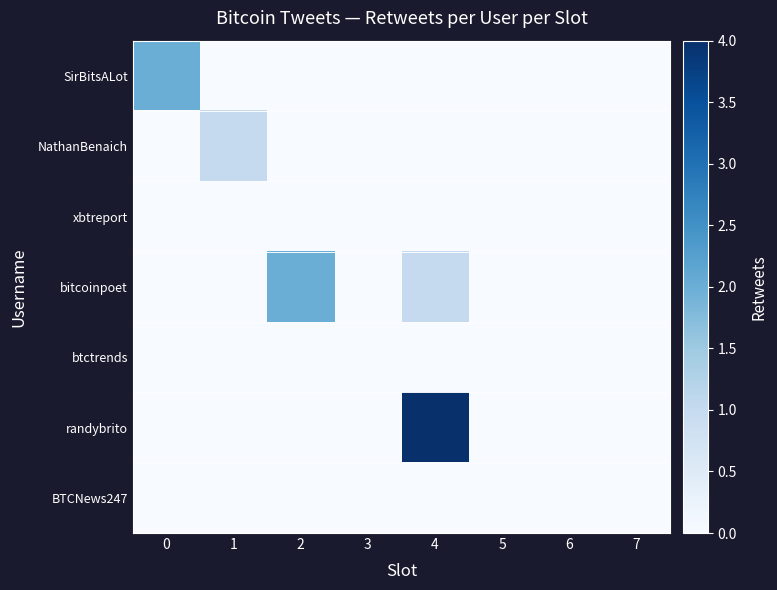

At 6, list the series in order from largest to smallest.

SirBitsALot, NathanBenaich, xbtreport, bitcoinpoet, btctrends, randybrito, BTCNews247